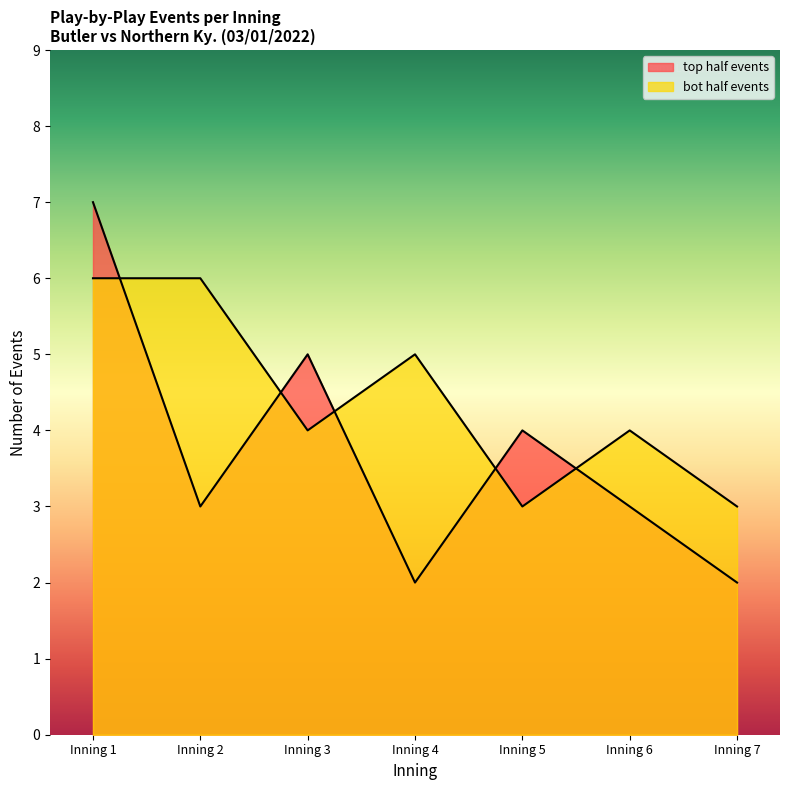

At which label is bot half events closest to 4?

Inning 3